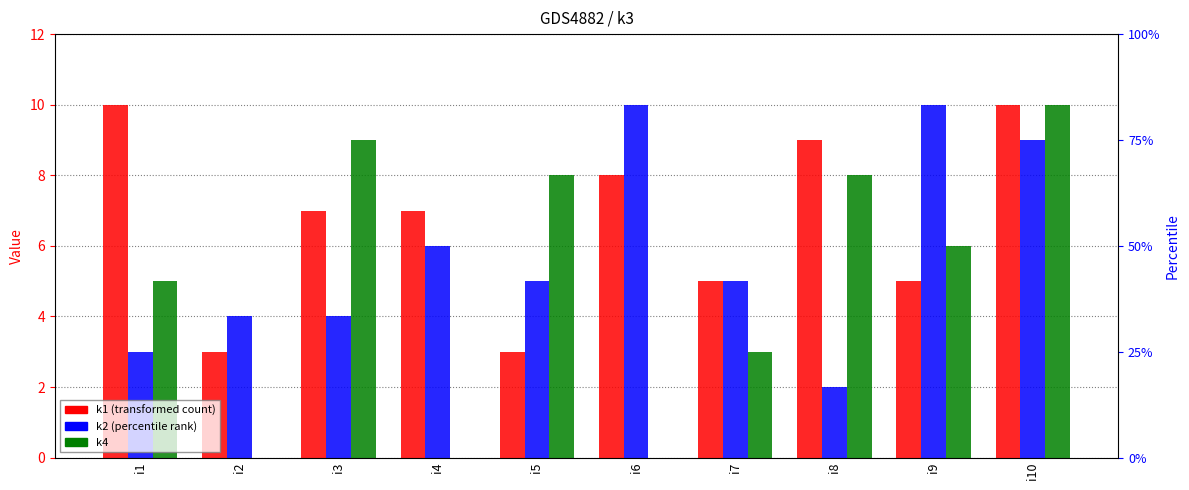

What is the difference between the k2 values at i5 and i10?

4